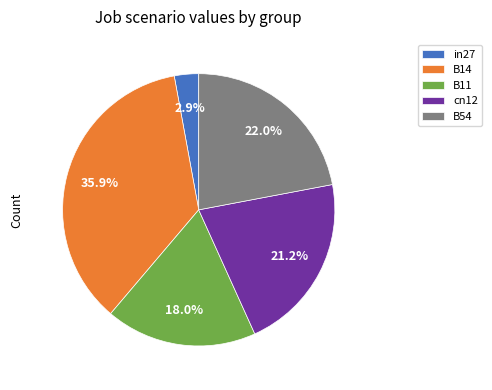

Which has a higher value, cn12 or in27?

cn12